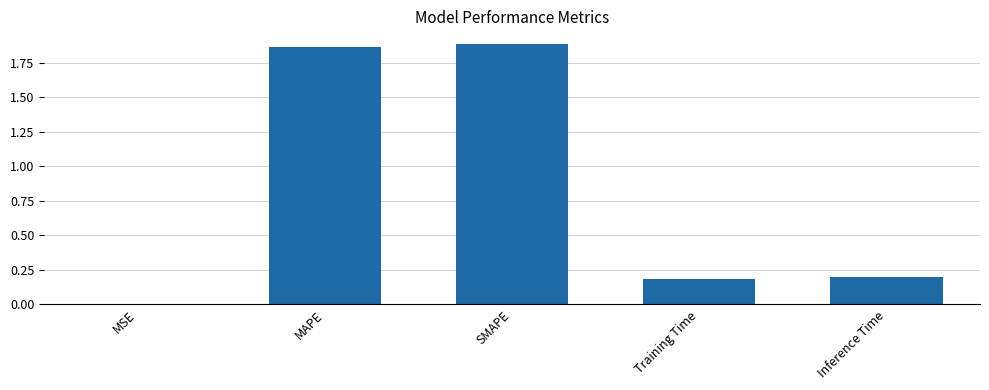

True or false: the data shows 0.3 at Training Time.

False